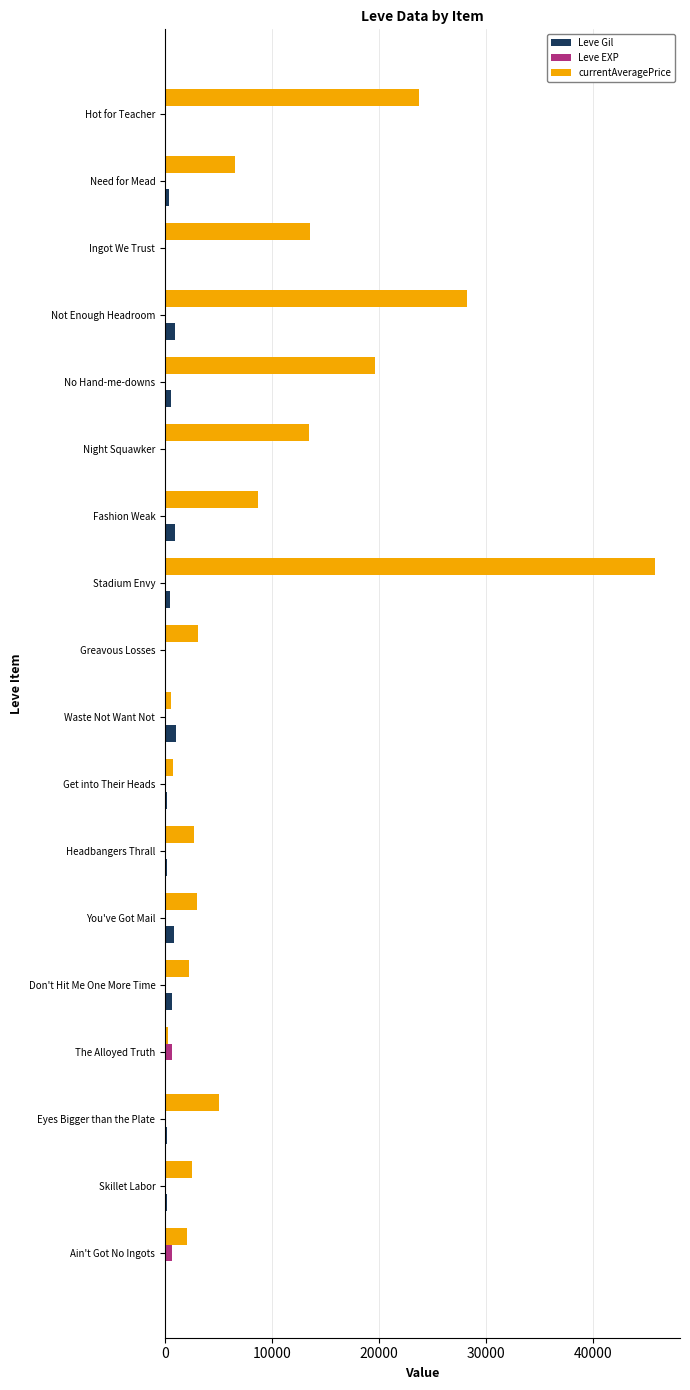

Which series changed the most between Ain't Got No Ingots and Not Enough Headroom?

currentAveragePrice